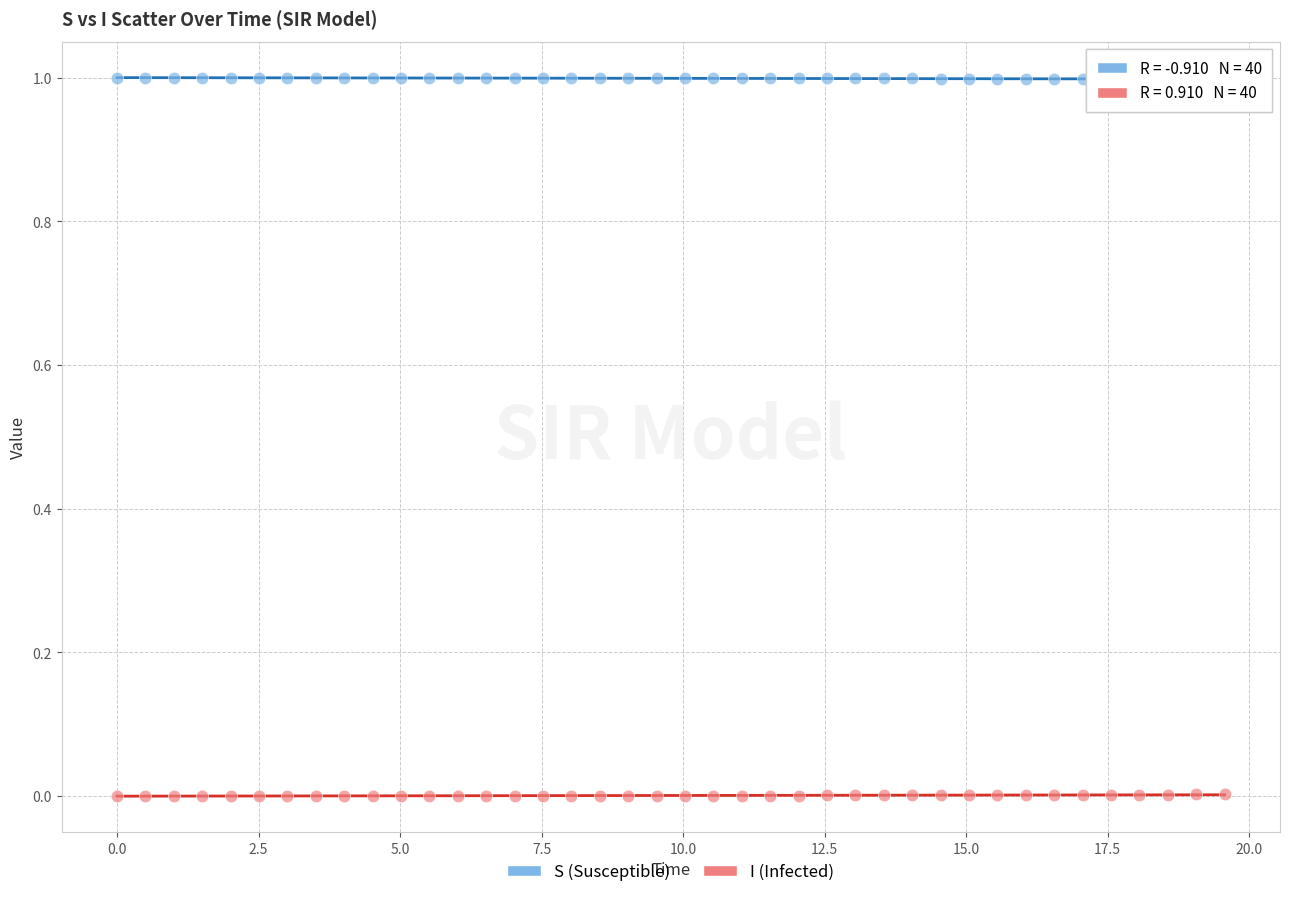

Across all data points, what is the range of Y values (max minus min)?

1.0